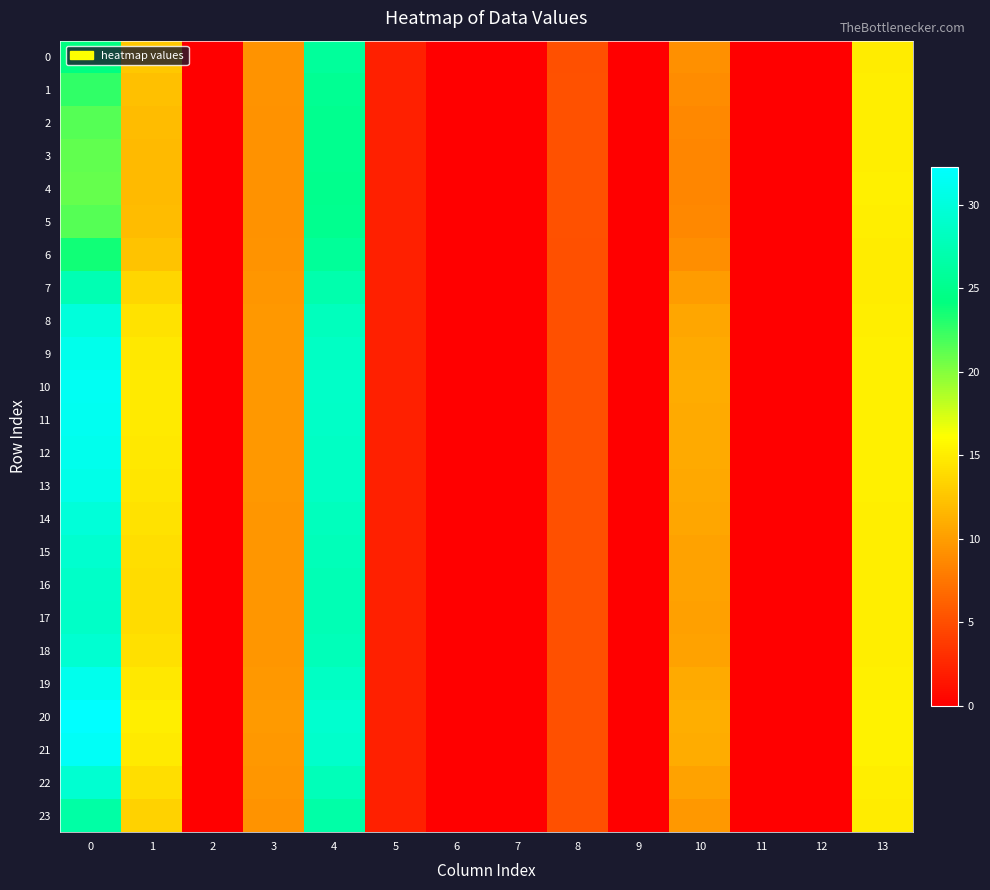

Which series changed the most between 0 and 9?

20